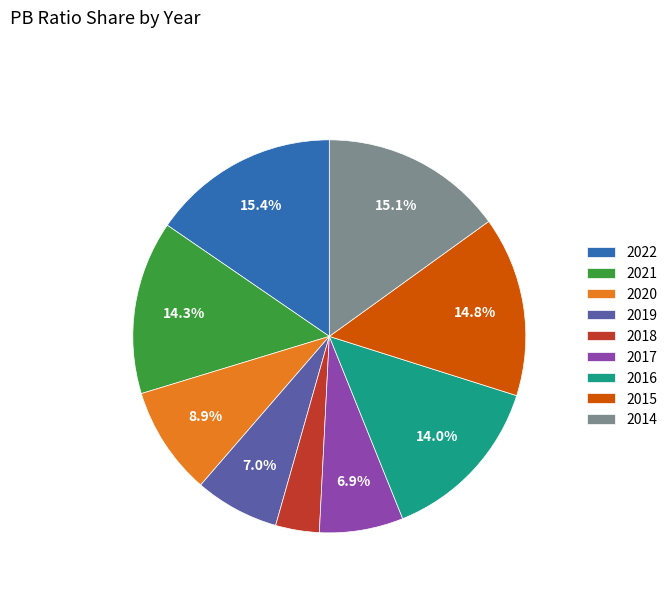

How many segments does this pie chart have?

9